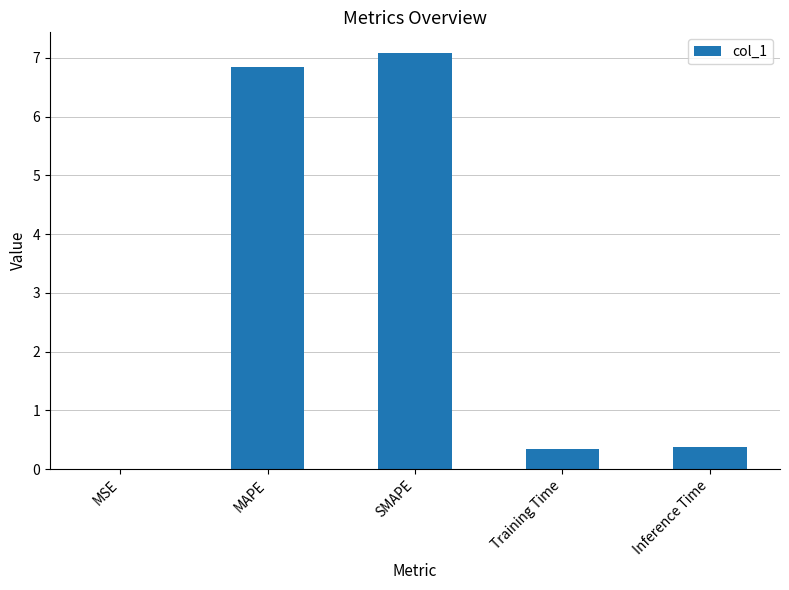

What is the approximate value at Inference Time?

0.4